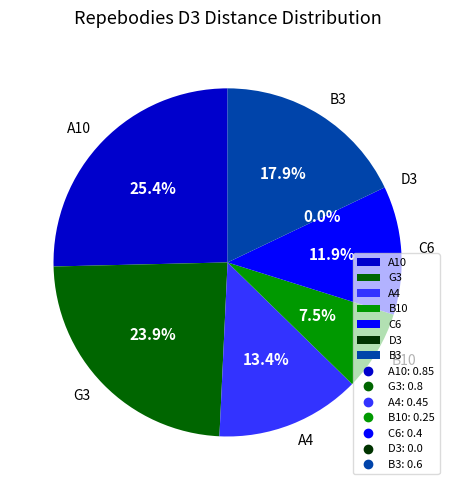

How much of the chart is everything except G3?

76.1%